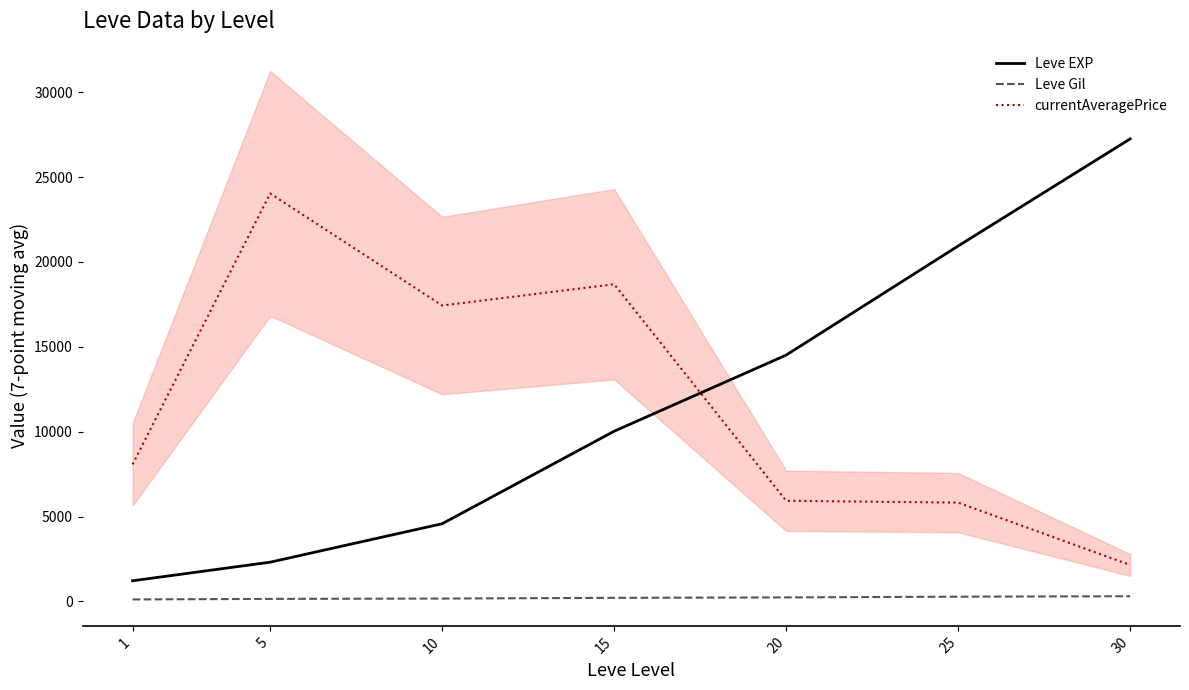

What is the sum of the Leve Gil values at 15 and 25?

484.1